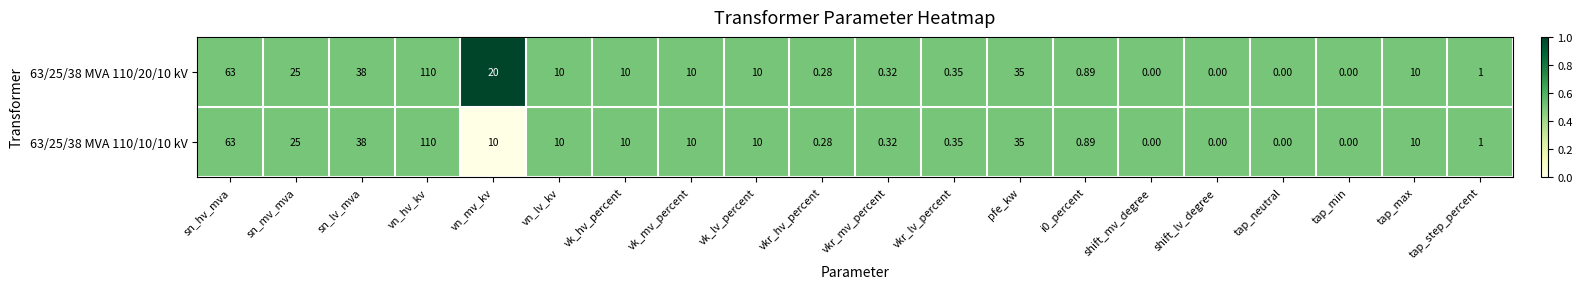

At which label is 63/25/38 MVA 110/20/10 kV closest to 55?

sn_hv_mva